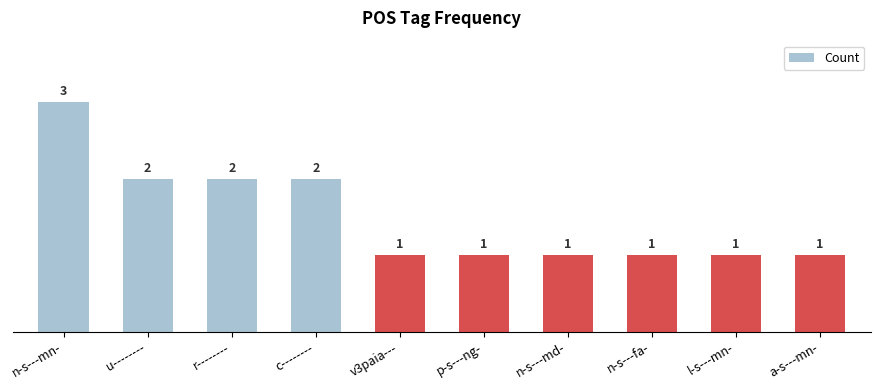

What is the average value?

2